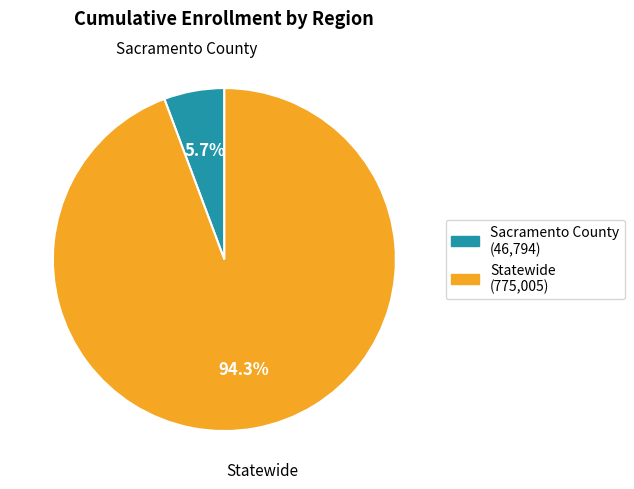

True or false: Sacramento County accounts for 1% of the total.

False